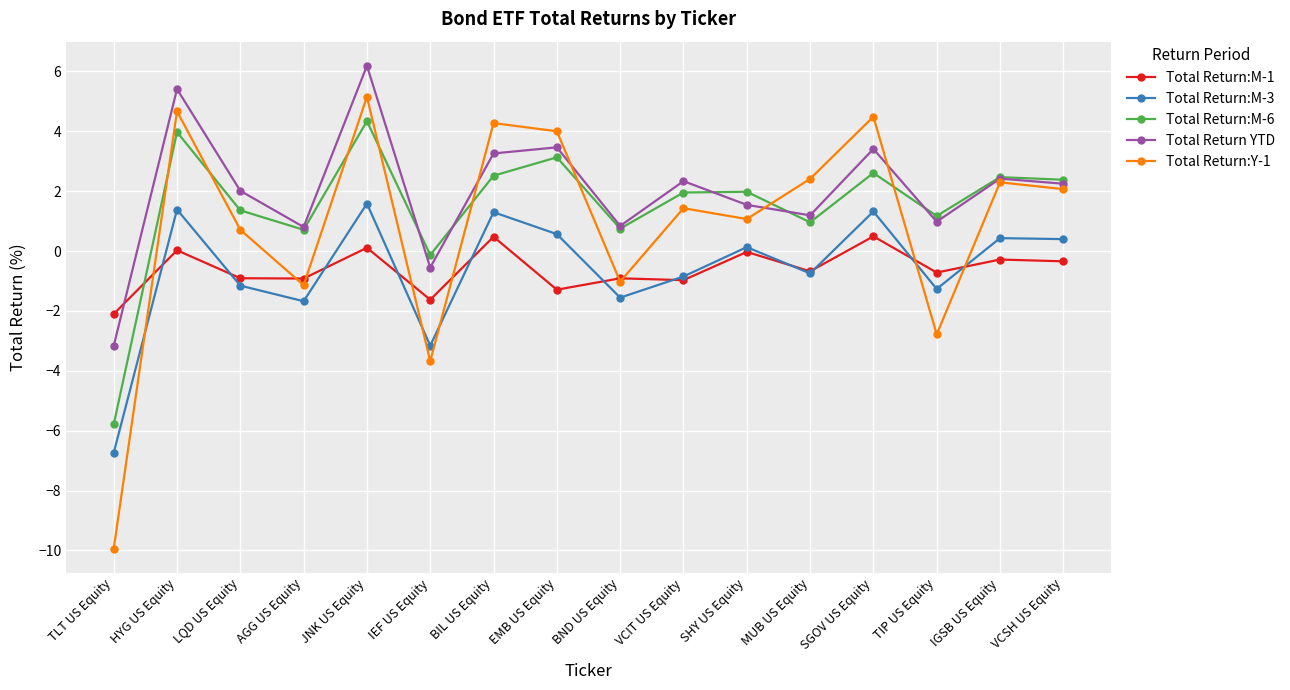

List the series in order of their peak value, lowest first.

Total Return:M-1, Total Return:M-3, Total Return:M-6, Total Return:Y-1, Total Return YTD